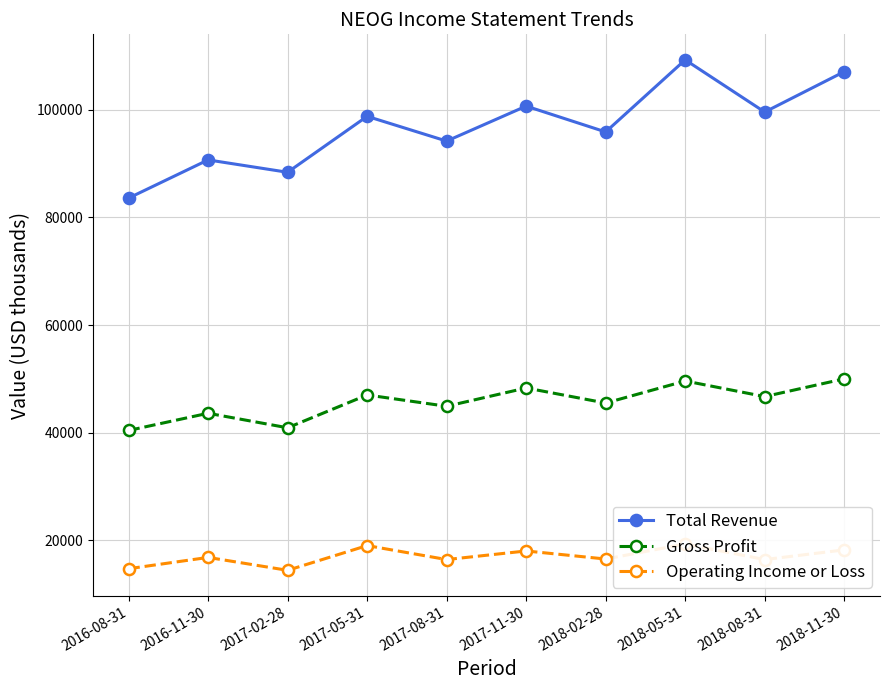

How many values in the Operating Income or Loss series exceed 16800?

4